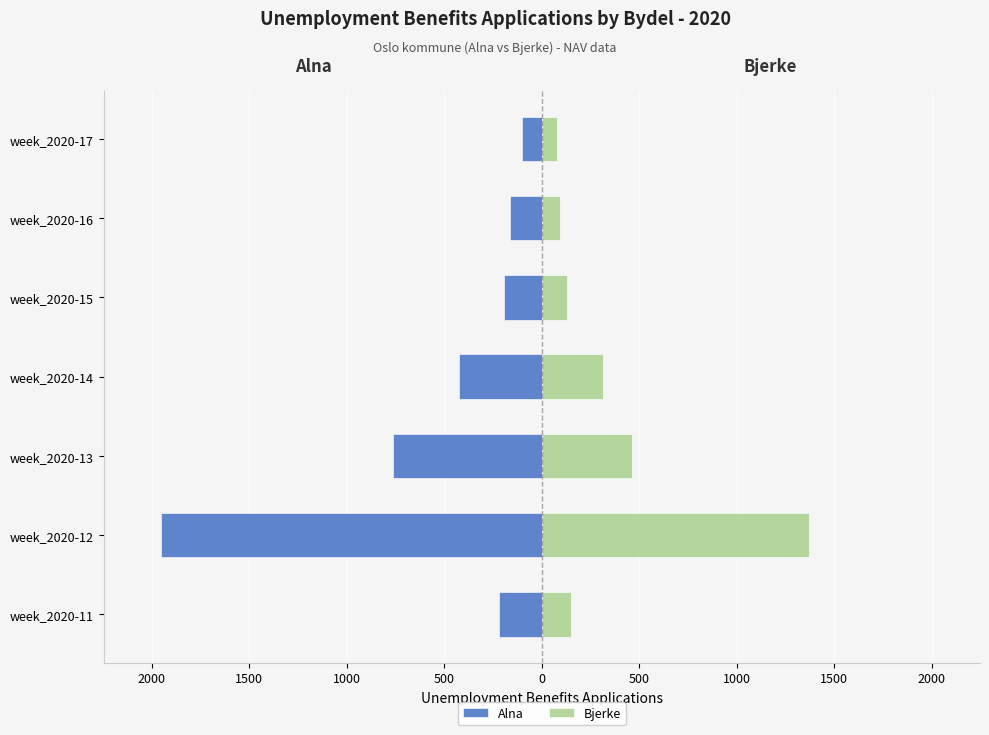

Which has a higher value, week_2020-15 or week_2020-12?

week_2020-15